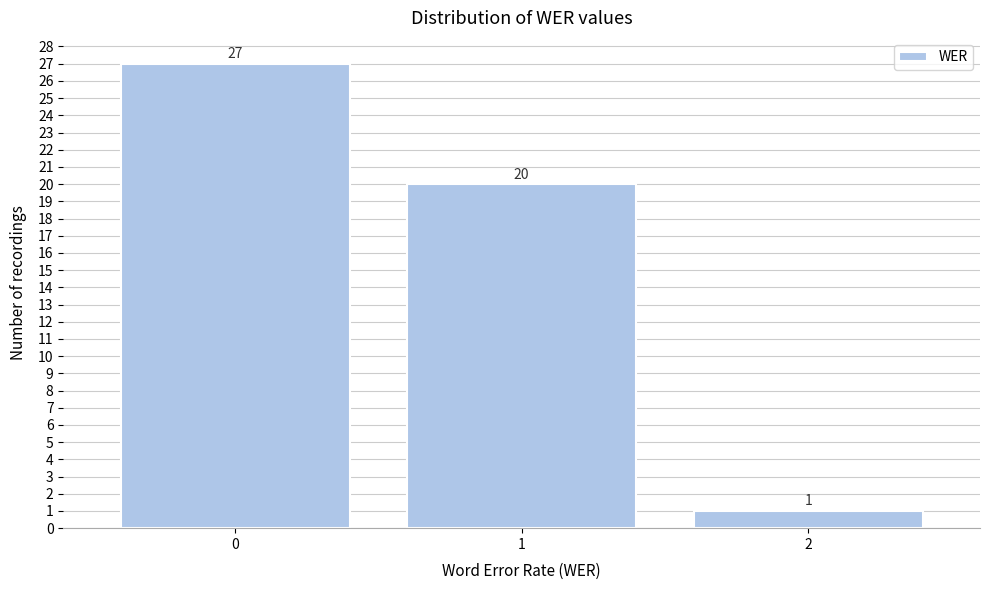

Reading left to right, transcribe all the data shown in this chart.

27	20	1